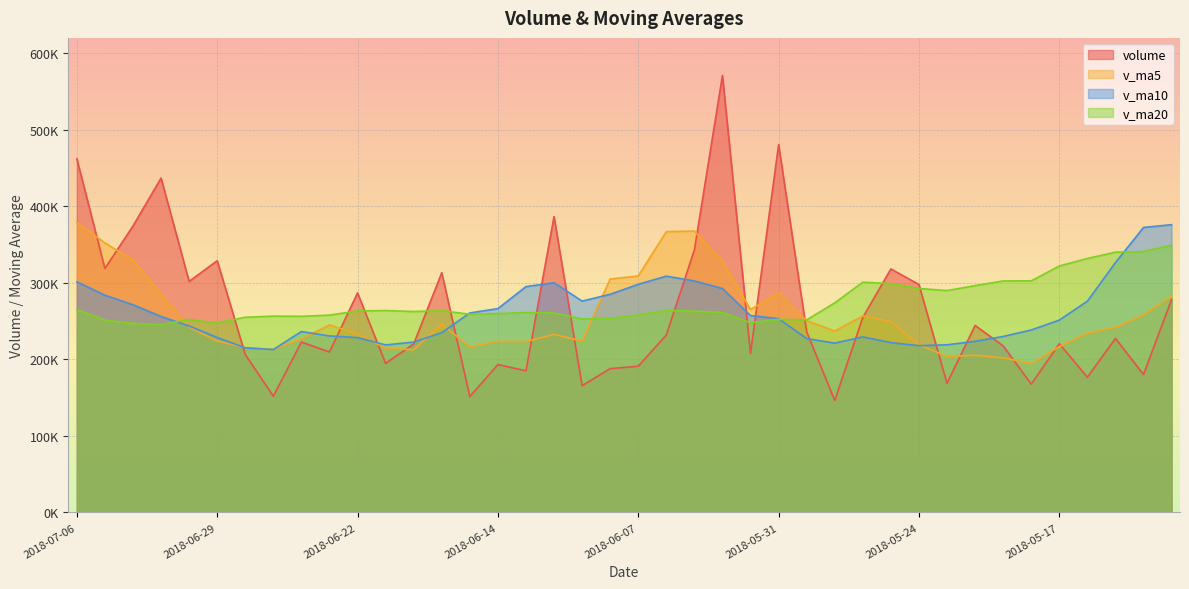

Read the v_ma10 value at 2018-06-20.

222578.7